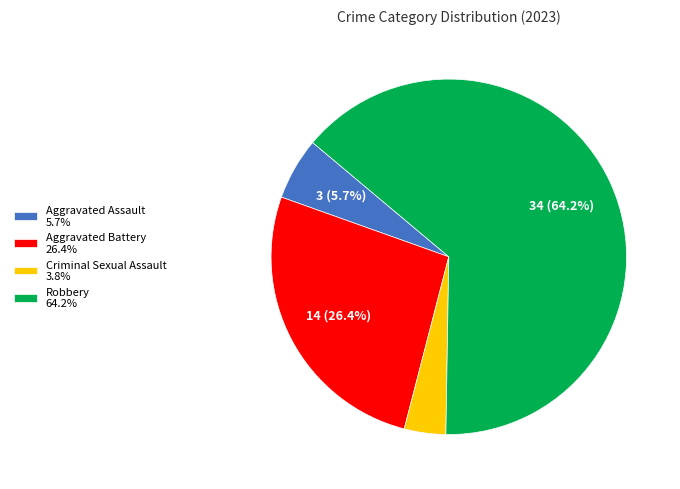

The Aggravated Battery slice represents 26% of the pie. True or false?

True